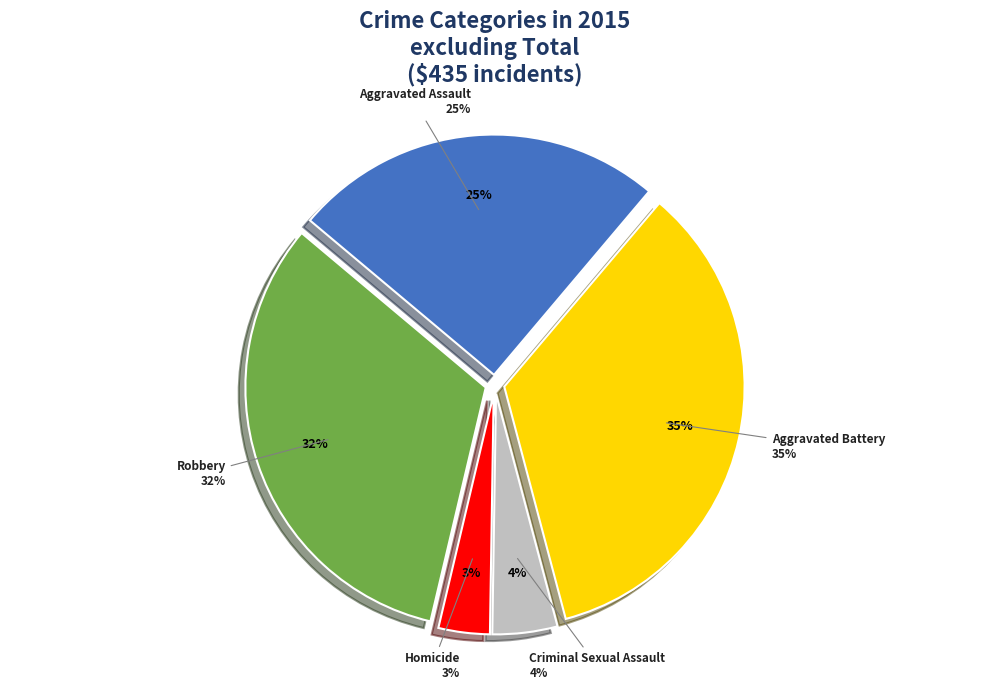

Rank the categories by value from highest to lowest.

Aggravated Battery, Robbery, Aggravated Assault, Criminal Sexual Assault, Homicide